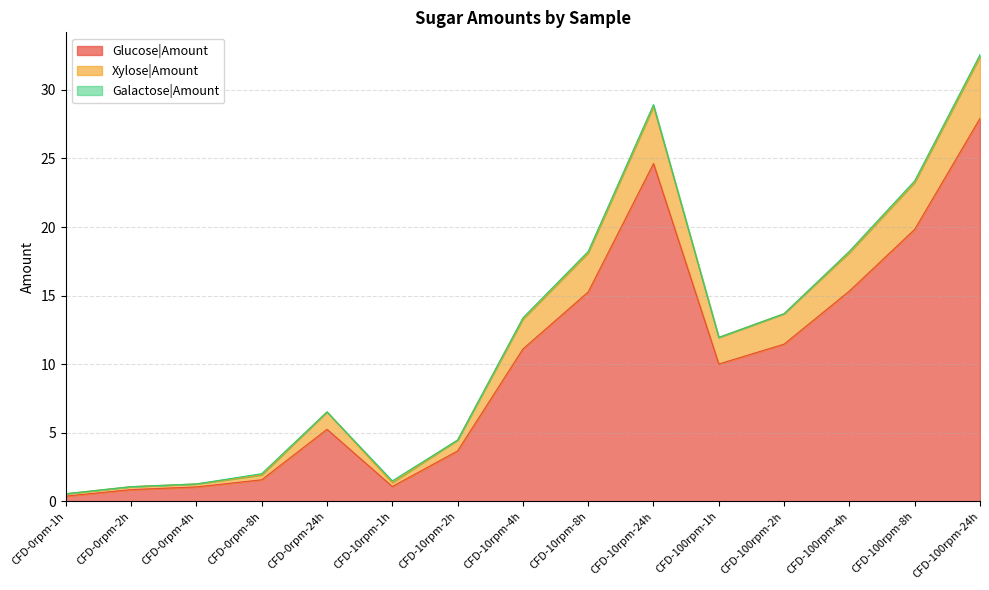

At which category is the sum across all series the highest?

CFD-100rpm-24h